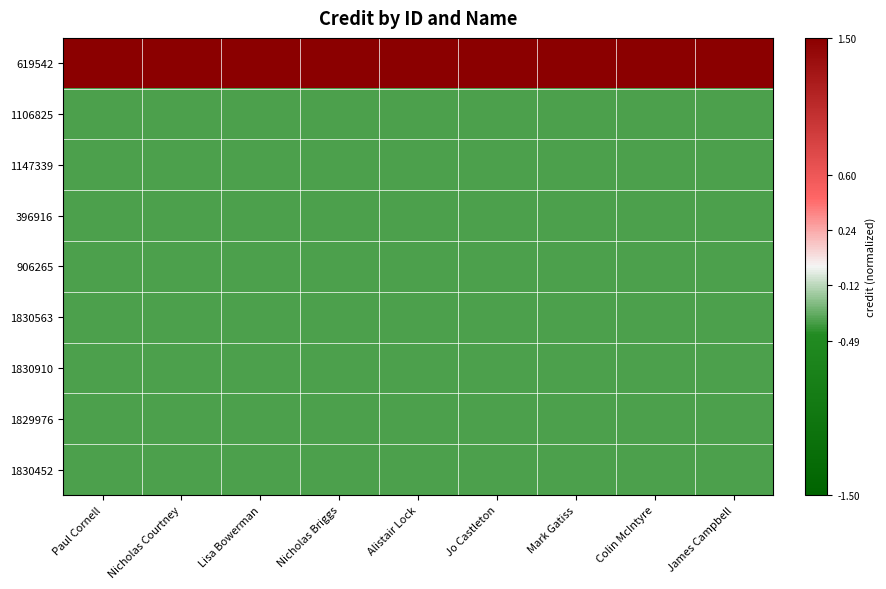

Reading right to left, transcribe all the data shown in this chart.

619542: James Campbell=2.8	Colin McIntyre=2.8	Mark Gatiss=2.8	Jo Castleton=2.8	Alistair Lock=2.8	Nicholas Briggs=2.8	Lisa Bowerman=2.8	Nicholas Courtney=2.8	Paul Cornell=2.8
1106825: James Campbell=-0.4	Colin McIntyre=-0.4	Mark Gatiss=-0.4	Jo Castleton=-0.4	Alistair Lock=-0.4	Nicholas Briggs=-0.4	Lisa Bowerman=-0.4	Nicholas Courtney=-0.4	Paul Cornell=-0.4
1147339: James Campbell=-0.4	Colin McIntyre=-0.4	Mark Gatiss=-0.4	Jo Castleton=-0.4	Alistair Lock=-0.4	Nicholas Briggs=-0.4	Lisa Bowerman=-0.4	Nicholas Courtney=-0.4	Paul Cornell=-0.4
396916: James Campbell=-0.4	Colin McIntyre=-0.4	Mark Gatiss=-0.4	Jo Castleton=-0.4	Alistair Lock=-0.4	Nicholas Briggs=-0.4	Lisa Bowerman=-0.4	Nicholas Courtney=-0.4	Paul Cornell=-0.4
906265: James Campbell=-0.4	Colin McIntyre=-0.4	Mark Gatiss=-0.4	Jo Castleton=-0.4	Alistair Lock=-0.4	Nicholas Briggs=-0.4	Lisa Bowerman=-0.4	Nicholas Courtney=-0.4	Paul Cornell=-0.4
1830563: James Campbell=-0.4	Colin McIntyre=-0.4	Mark Gatiss=-0.4	Jo Castleton=-0.4	Alistair Lock=-0.4	Nicholas Briggs=-0.4	Lisa Bowerman=-0.4	Nicholas Courtney=-0.4	Paul Cornell=-0.4
1830910: James Campbell=-0.4	Colin McIntyre=-0.4	Mark Gatiss=-0.4	Jo Castleton=-0.4	Alistair Lock=-0.4	Nicholas Briggs=-0.4	Lisa Bowerman=-0.4	Nicholas Courtney=-0.4	Paul Cornell=-0.4
1829976: James Campbell=-0.4	Colin McIntyre=-0.4	Mark Gatiss=-0.4	Jo Castleton=-0.4	Alistair Lock=-0.4	Nicholas Briggs=-0.4	Lisa Bowerman=-0.4	Nicholas Courtney=-0.4	Paul Cornell=-0.4
1830452: James Campbell=-0.4	Colin McIntyre=-0.4	Mark Gatiss=-0.4	Jo Castleton=-0.4	Alistair Lock=-0.4	Nicholas Briggs=-0.4	Lisa Bowerman=-0.4	Nicholas Courtney=-0.4	Paul Cornell=-0.4